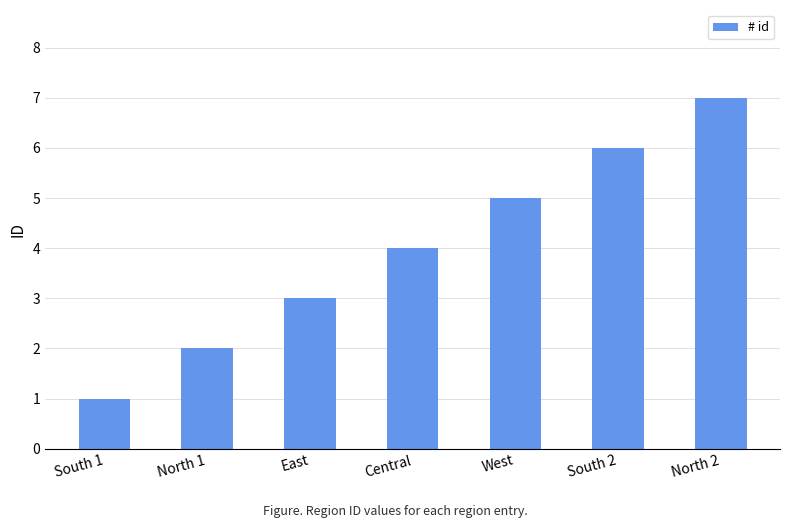

What is the maximum value shown in the chart?

7